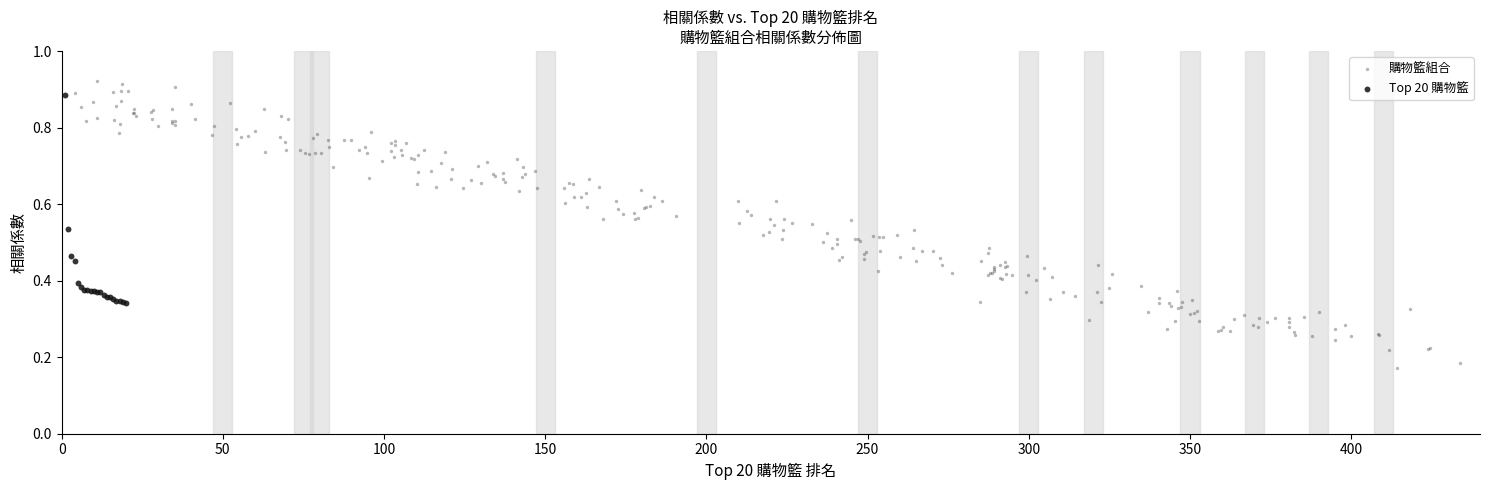

Which series has the widest spread of Y values?

購物籃組合